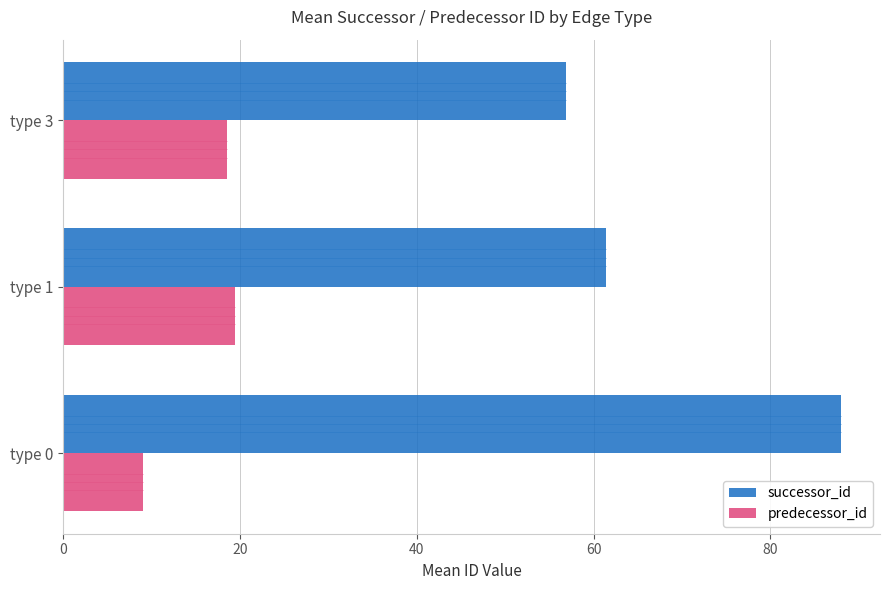

List the series in order of their overall mean, lowest first.

predecessor_id, successor_id